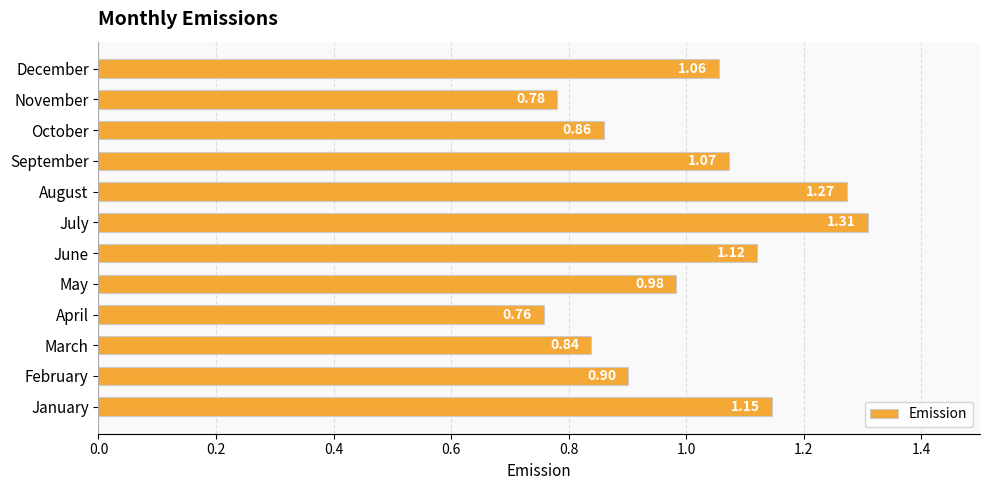

Does the chart contain any negative values?

No